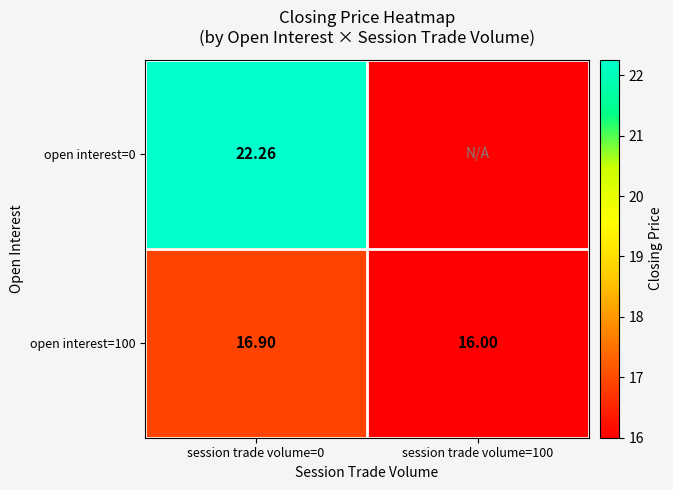

Which has a higher value, session trade volume=100 or session trade volume=0?

session trade volume=0